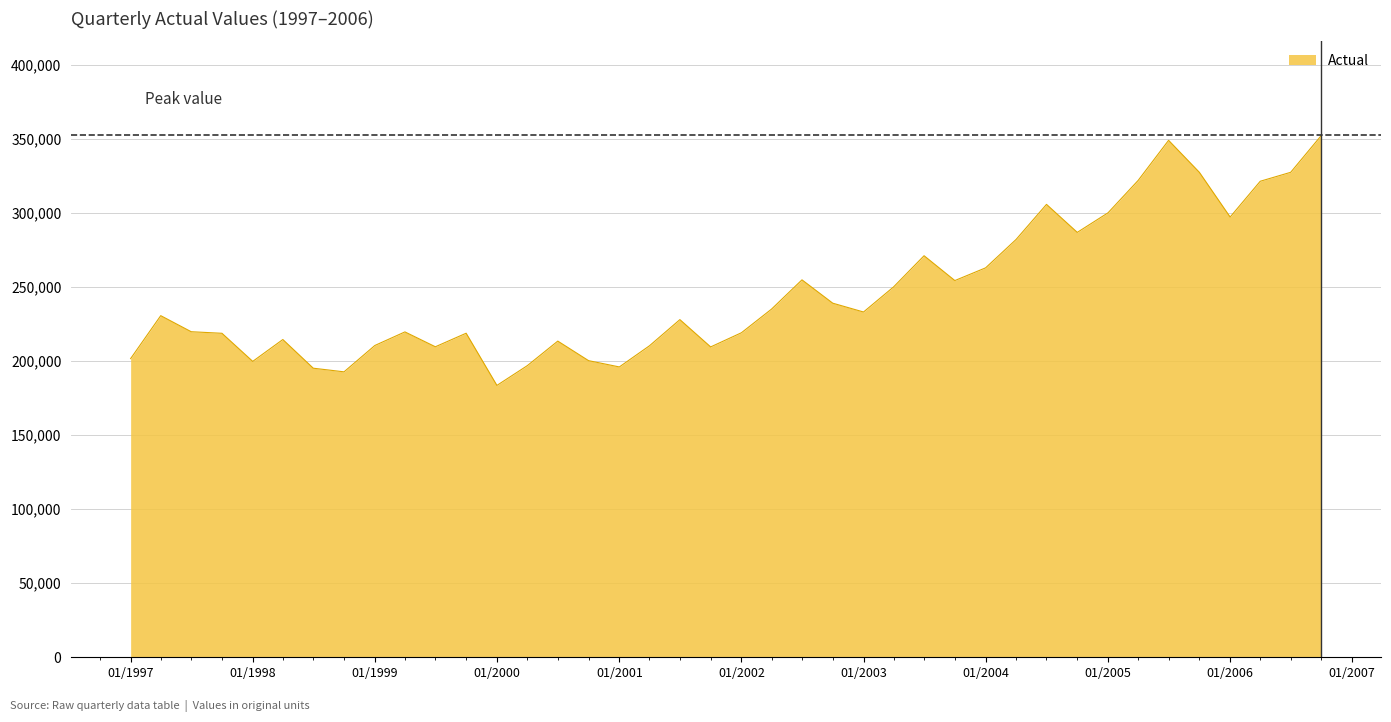

What is the sum of all values?

9867181